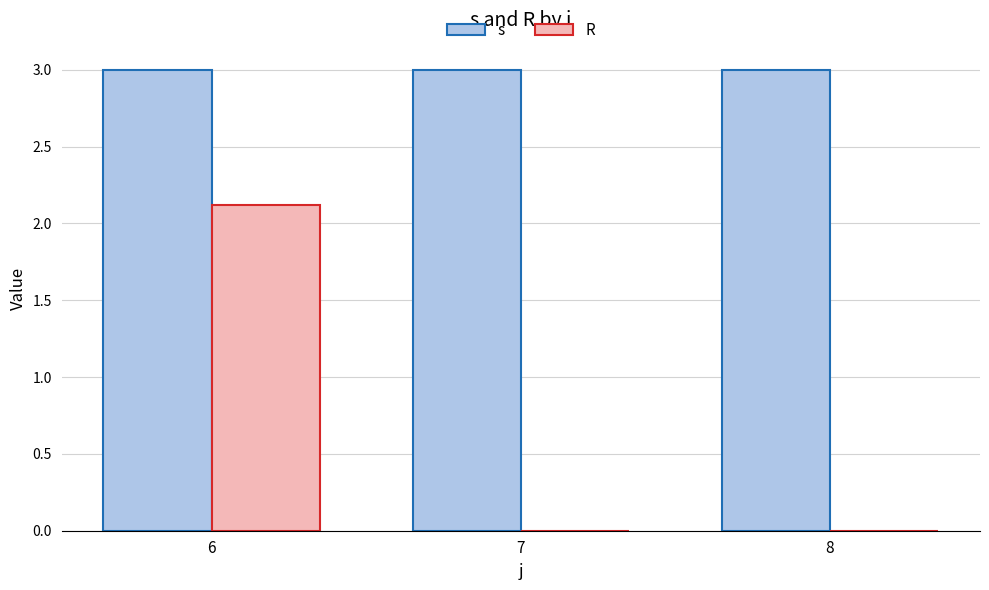

How many categories are shown in the chart?

3